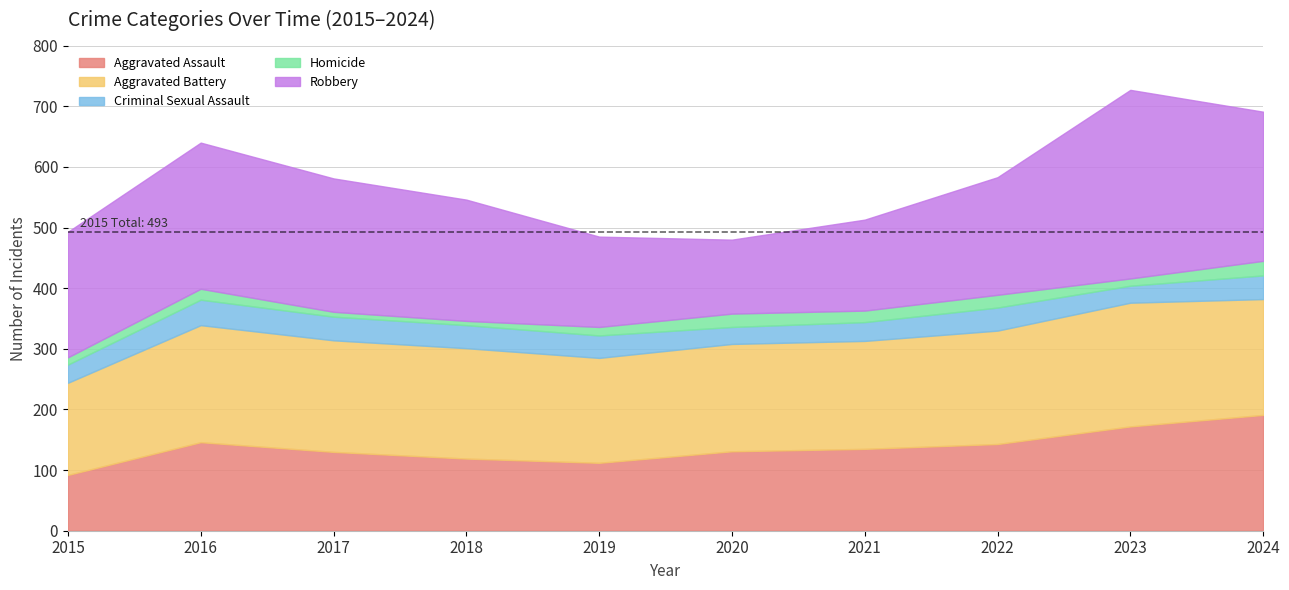

Which category has the highest value across all series?

2023